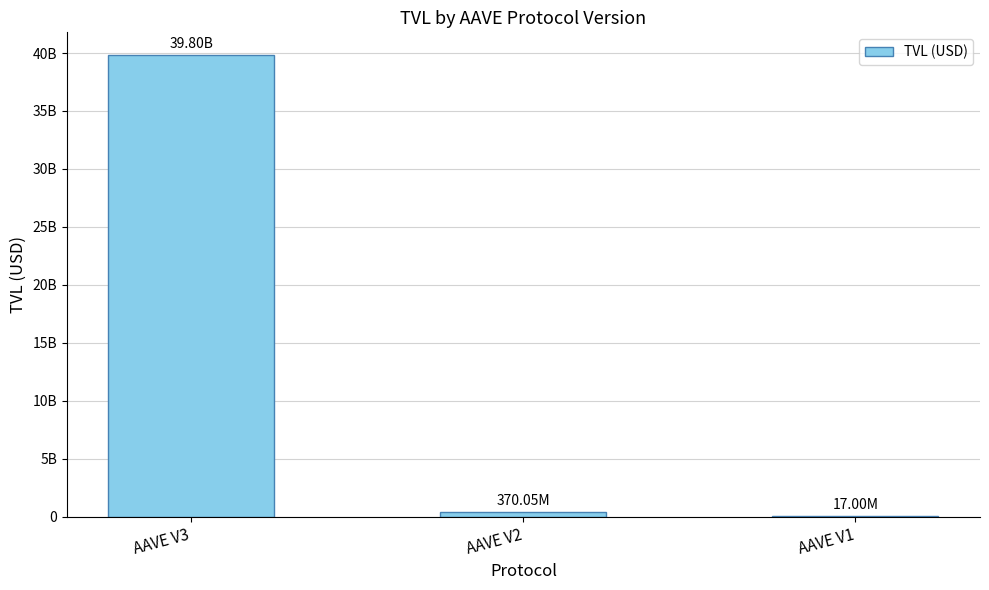

What is the greatest value displayed?

39798281684.2